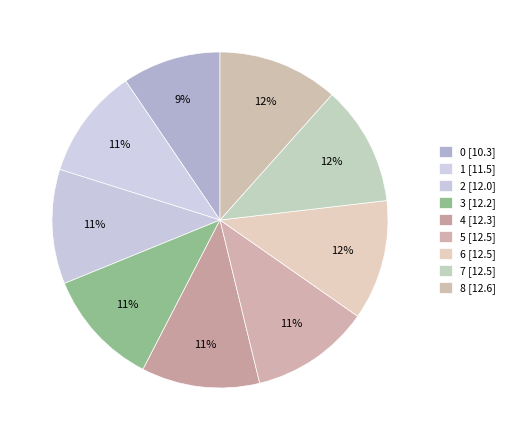

How much of the chart is everything except 6?

88.4%